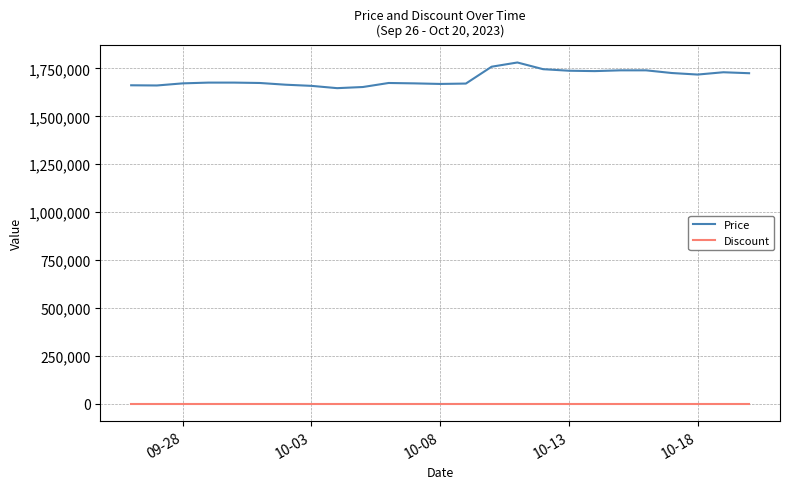

What is the maximum value for Price?

1781000